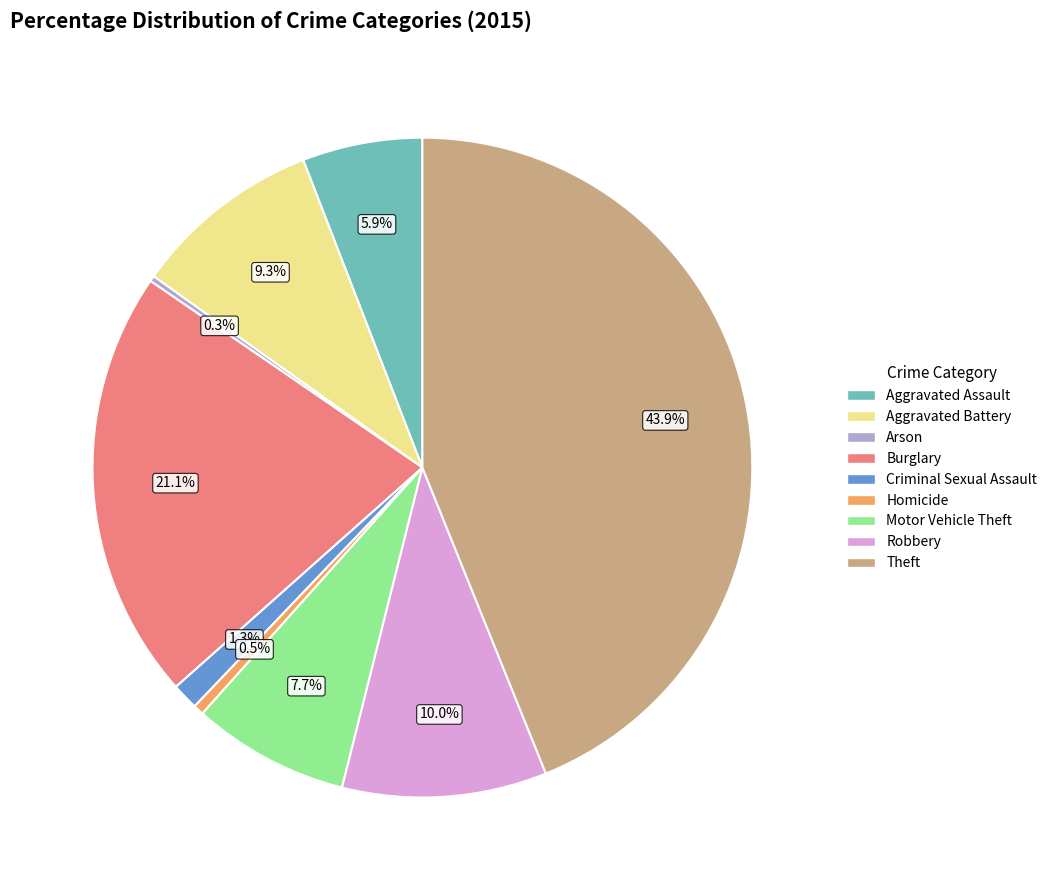

Which category has the biggest portion of the pie?

Theft